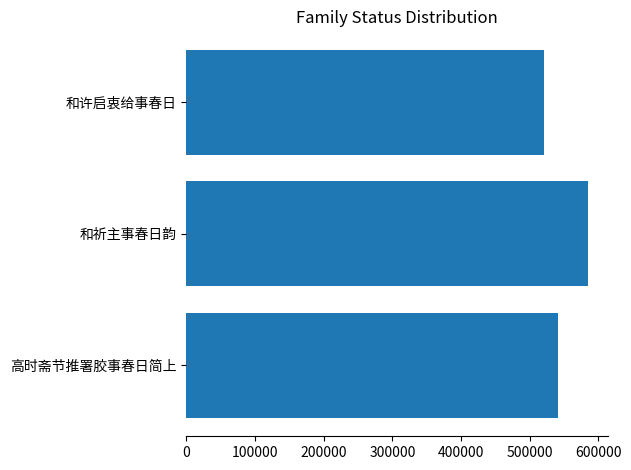

Reading bottom to top, extract all data points from this chart.

高时斋节推署胶事春日简上=540953	和祈主事春日韵=585054	和许启衷给事春日=521447